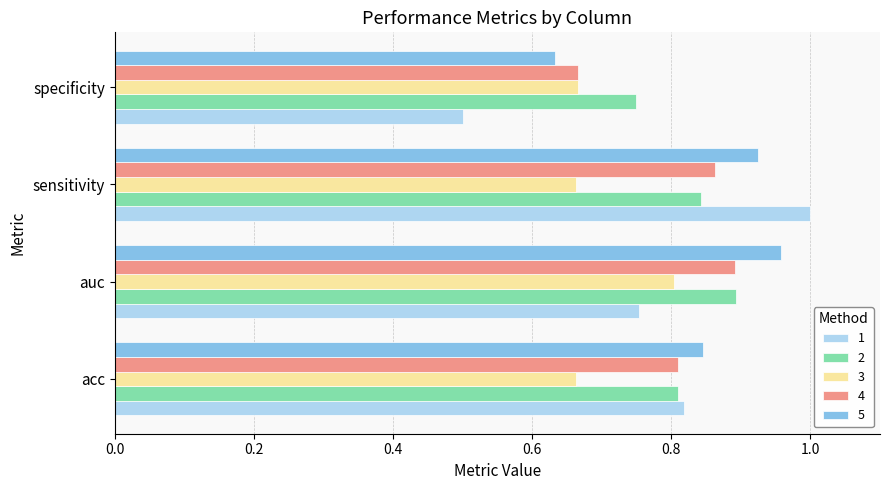

What are all the series names shown in the legend?

1, 2, 3, 4, 5